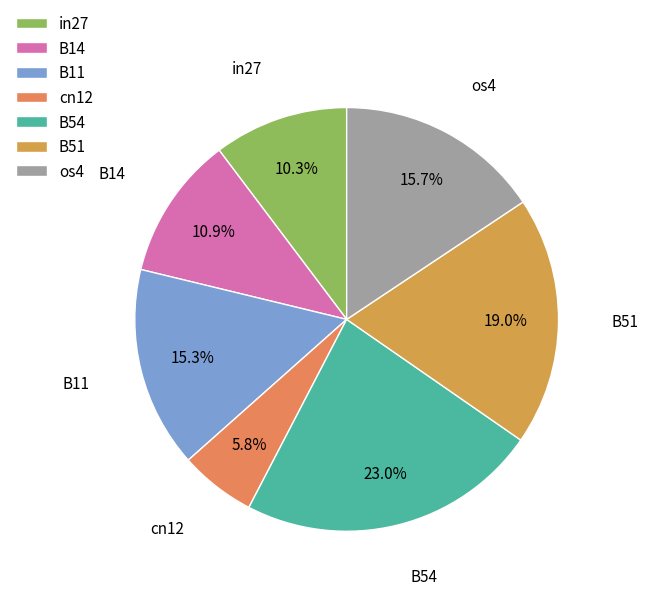

How much of the chart is everything except B14?

89.1%